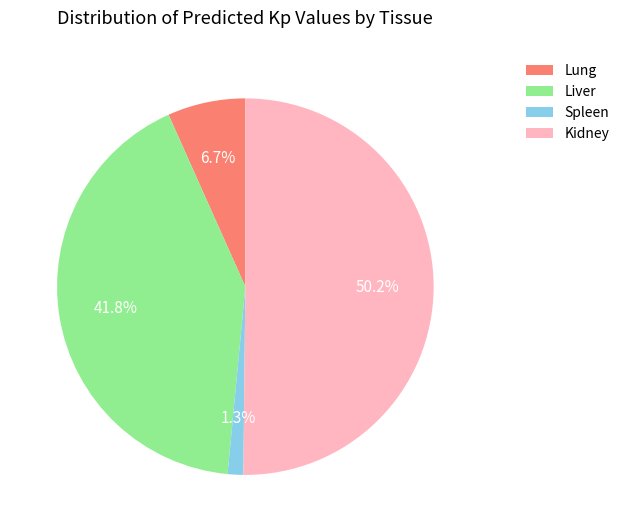

Which category accounts for the majority?

Kidney